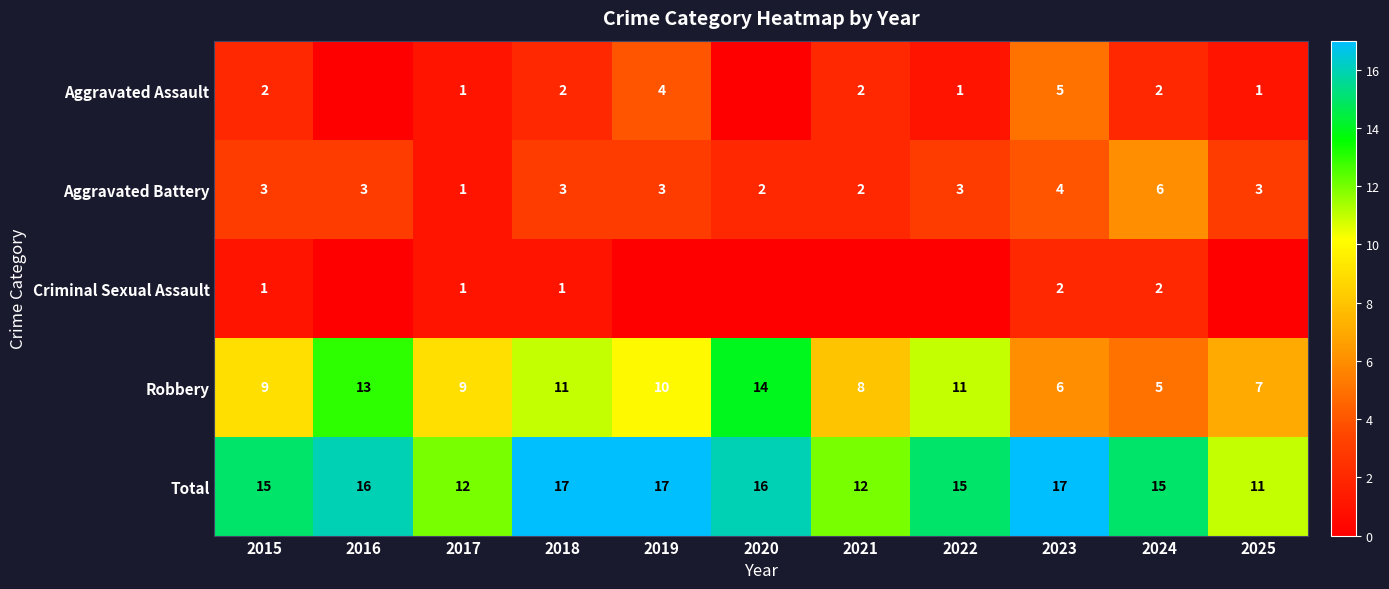

At 2023, list the series in order from smallest to largest.

Criminal Sexual Assault, Aggravated Battery, Aggravated Assault, Robbery, Total